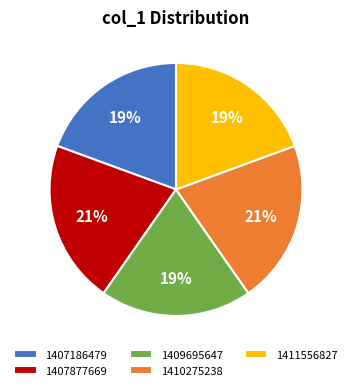

Combined, do 1407877669 and 1407186479 account for over 50%?

No